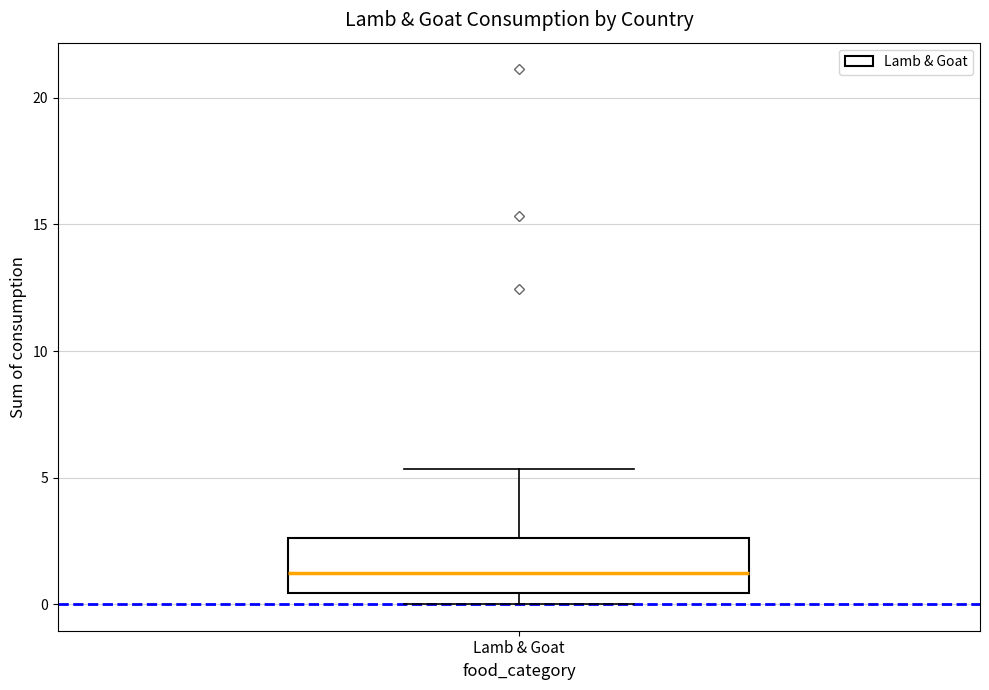

Where is the lower edge of the box for Lamb & Goat on the y-axis? The values are not printed on the chart, so give them approximately, as read against the axis.

0.5